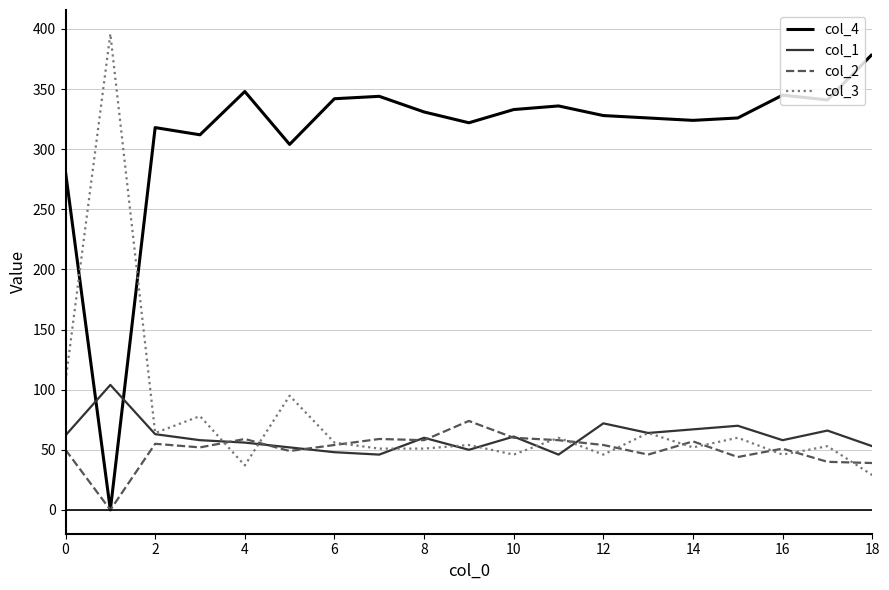

Which series ends up on top after the final intersection of col_1 and col_4?

col_4